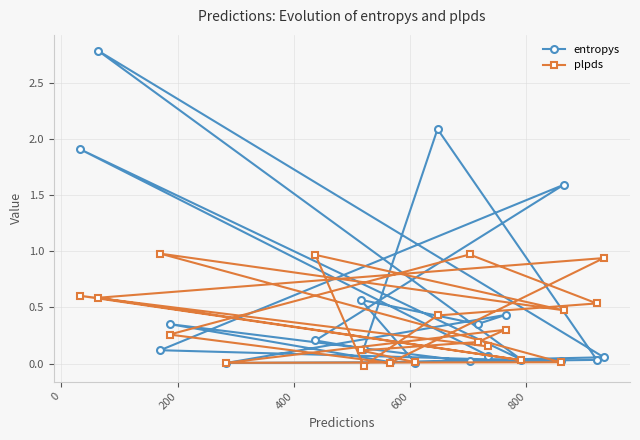

Reading left to right, what are all the values shown in this chart?

entropys: 0.0	0.6	0.4	0.4	0.0	0.0	0.1	1.6	0.2	0.1	2.1	0.0	0.0	0.4	0.0	0.1	2.8	0.0	1.9	0.1
plpds: 0.0	0.1	0.2	0.3	0.0	0.0	1.0	0.5	1.0	-0.0	0.4	0.5	1.0	0.3	0.0	0.9	0.6	0.0	0.6	0.2